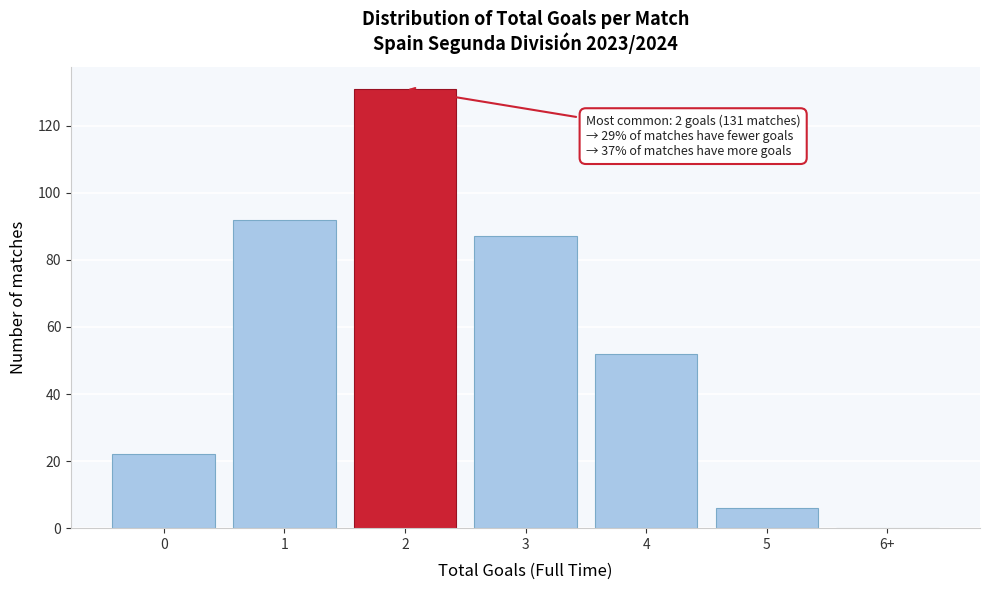

Reading left to right, extract all data points from this chart.

0=22	1=92	2=131	3=87	4=52	5=6	6+=0